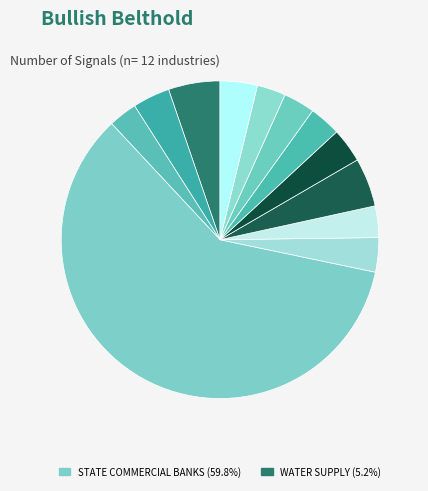

Which category has the biggest portion of the pie?

STATE COMMERCIAL BANKS